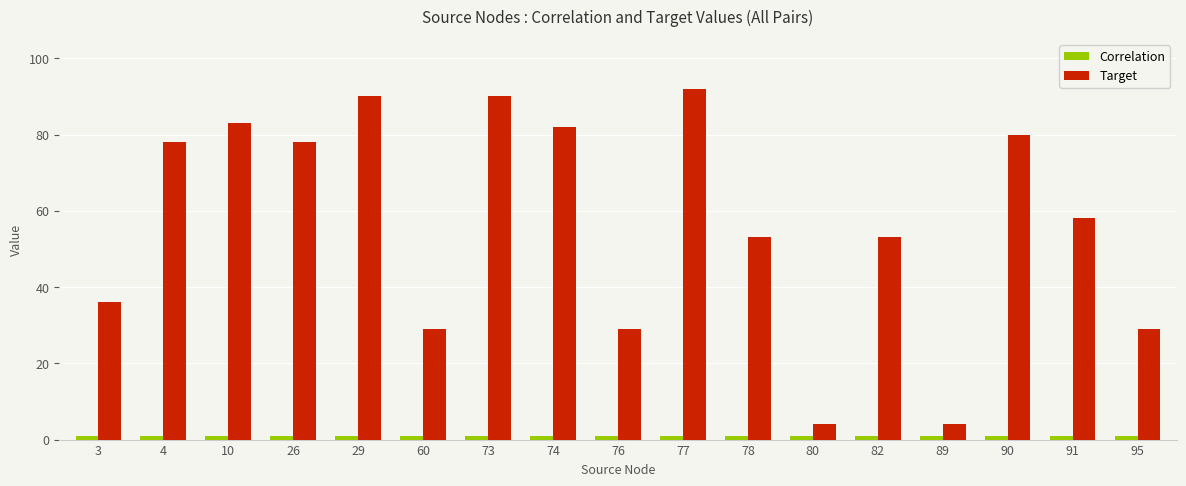

What is the greatest value displayed?

92.0